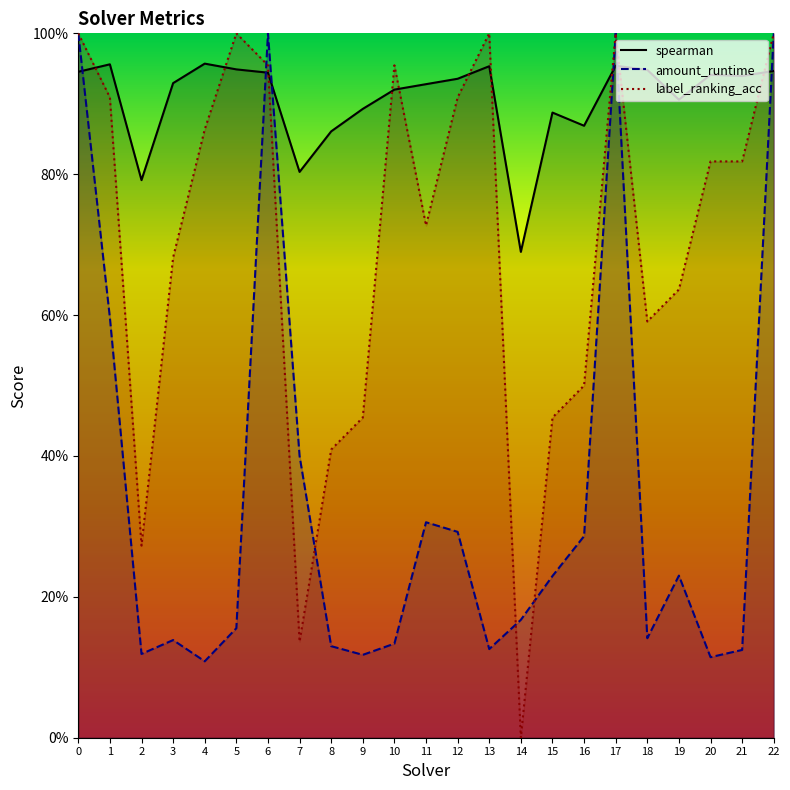

Rank the series by their maximum value, from lowest to highest.

spearman, amount_runtime, label_ranking_acc